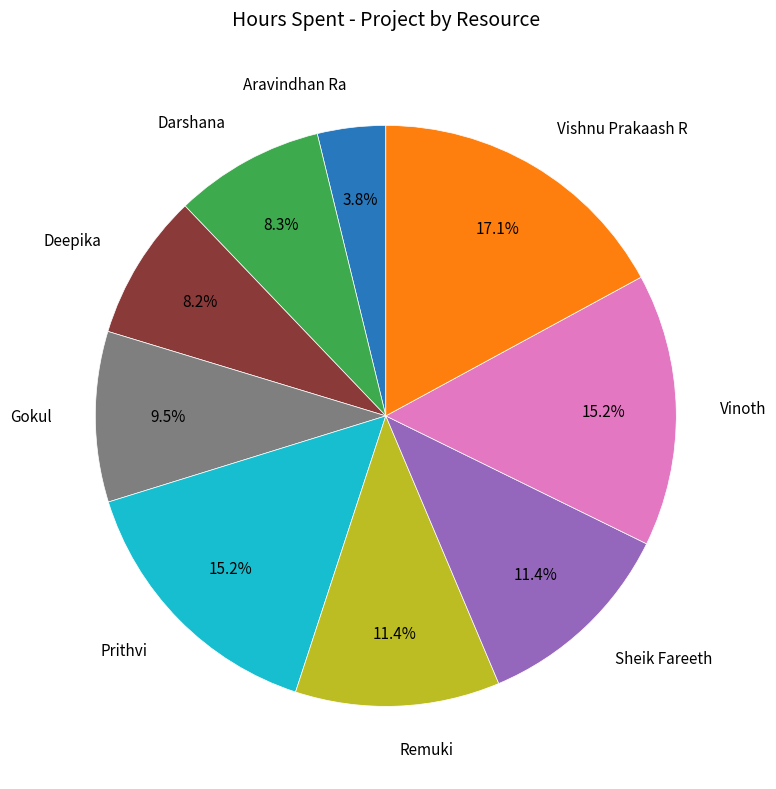

How many slices are in this pie chart?

9